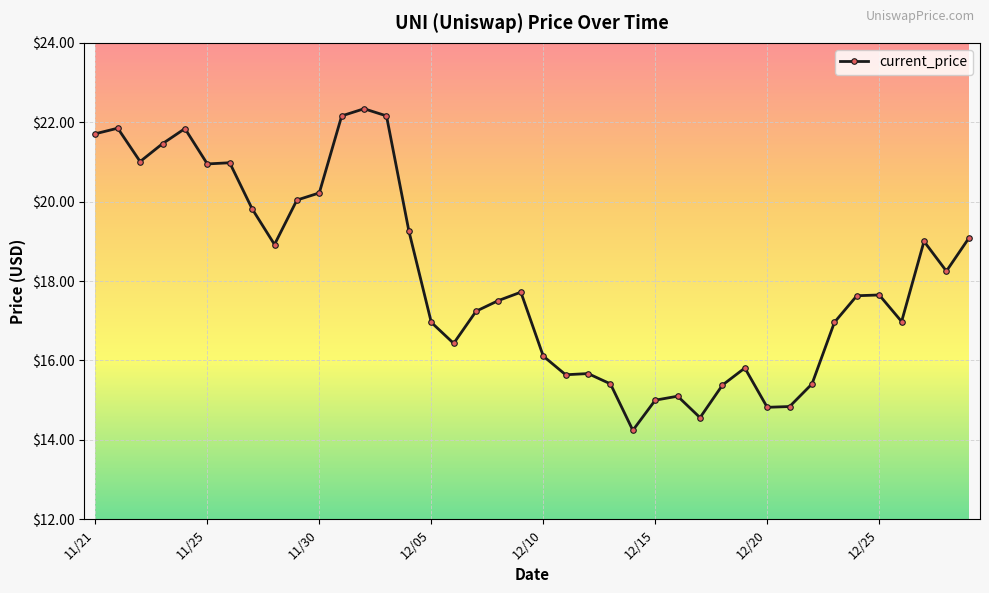

True or false: there are more than 1 points higher than both neighbors.

True